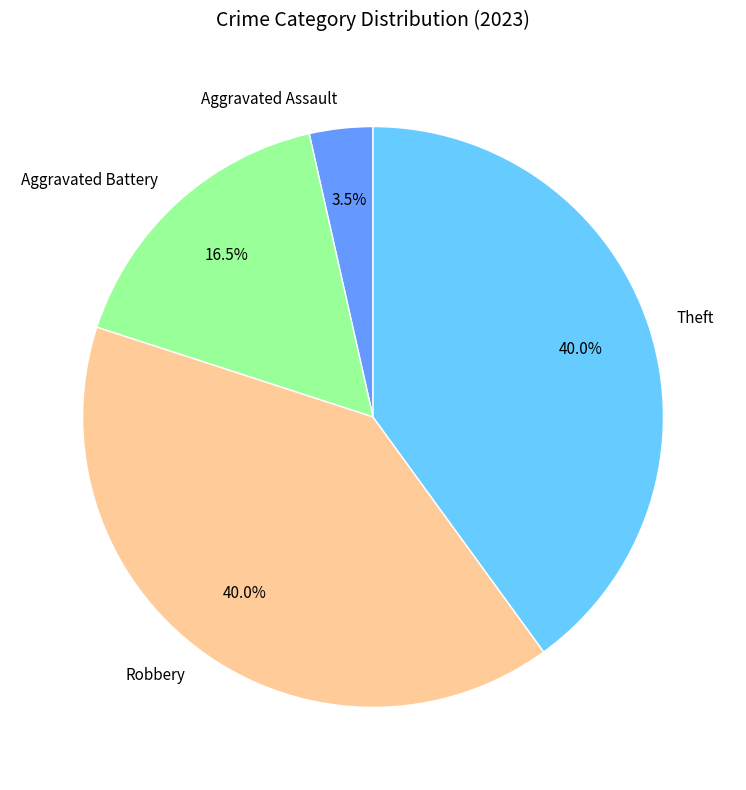

To the nearest percent, what percentage of the pie is Robbery?

40%